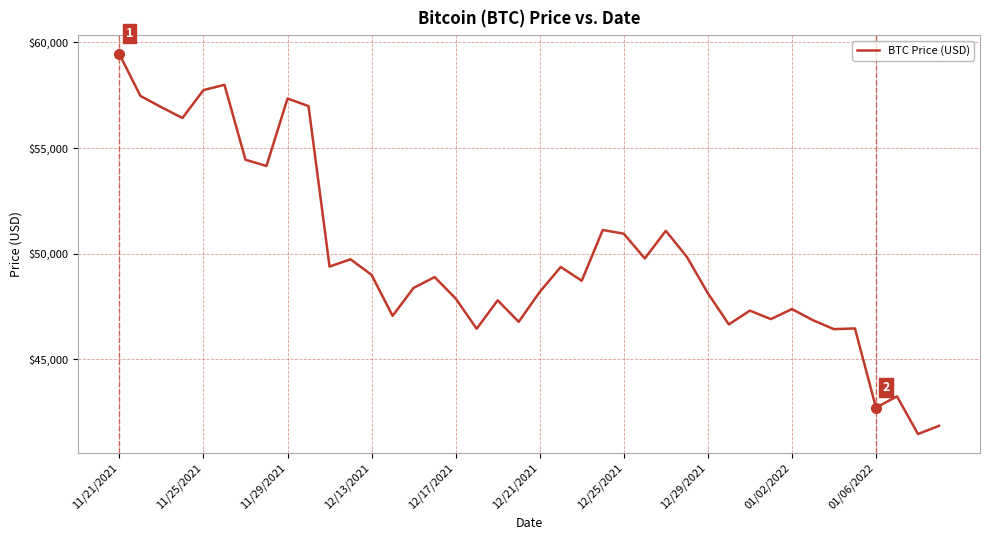

What is the maximum value shown in the chart?

59441